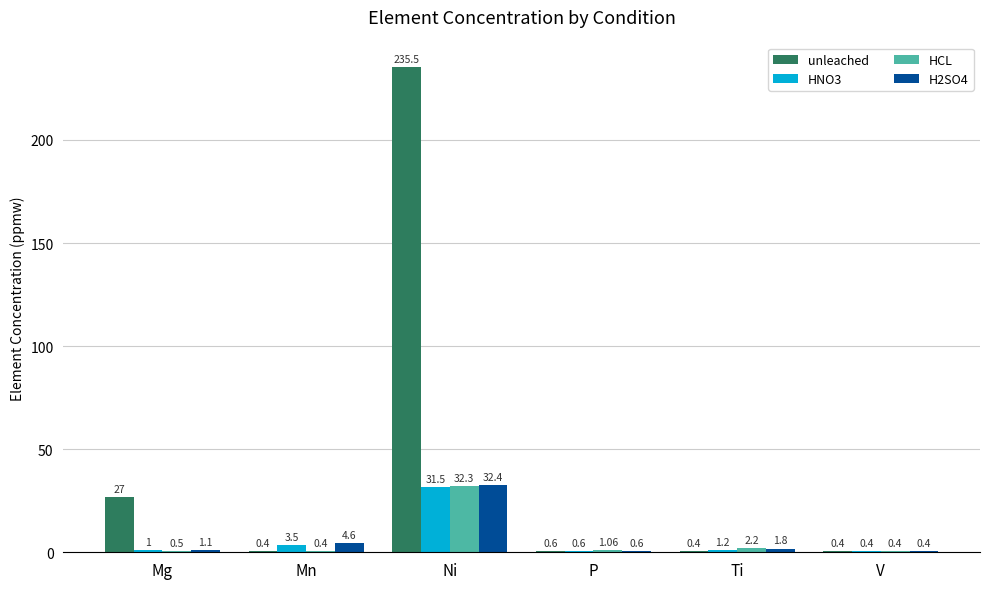

Which series changed the most between Mg and Ni?

unleached